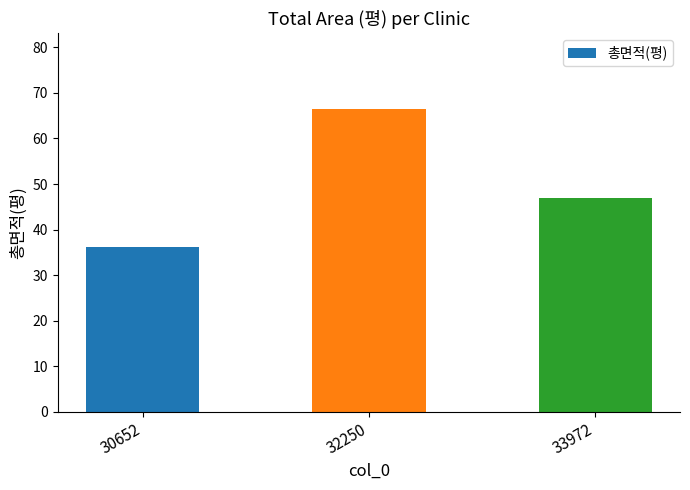

How many data points are less than 47?

1